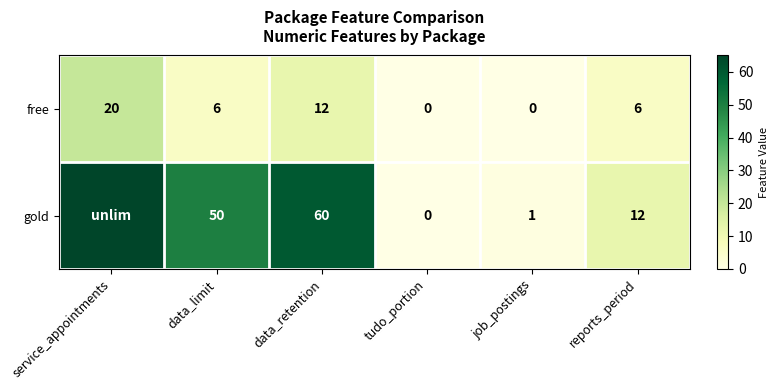

At reports_period, list the series in order from smallest to largest.

free, gold